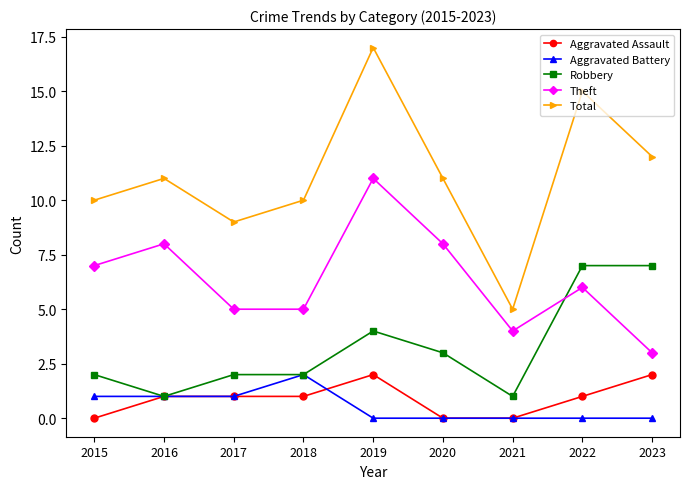

Which series has the largest total across all categories?

Total